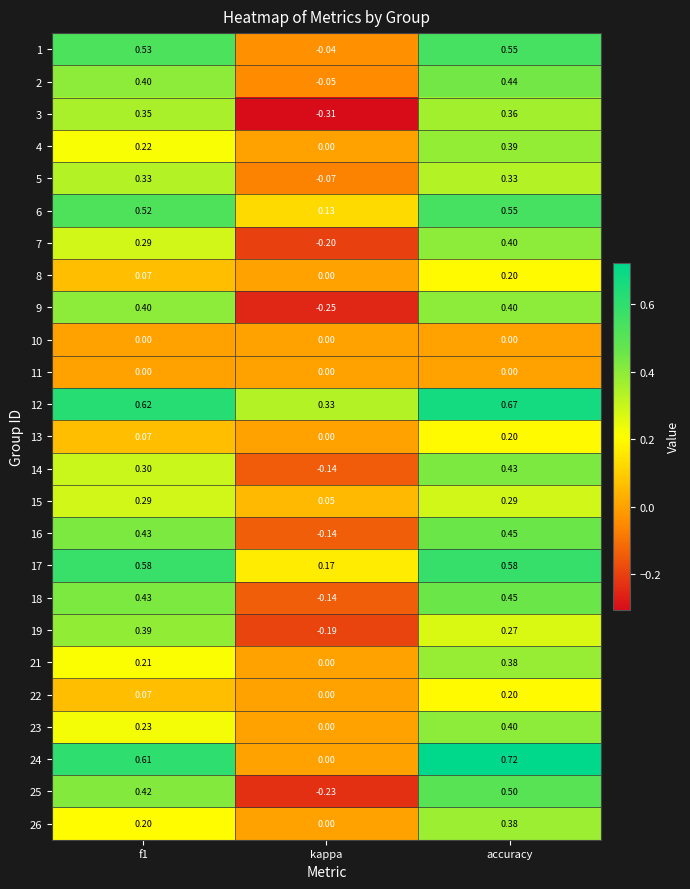

Where is 17 nearest to the value 0?

kappa